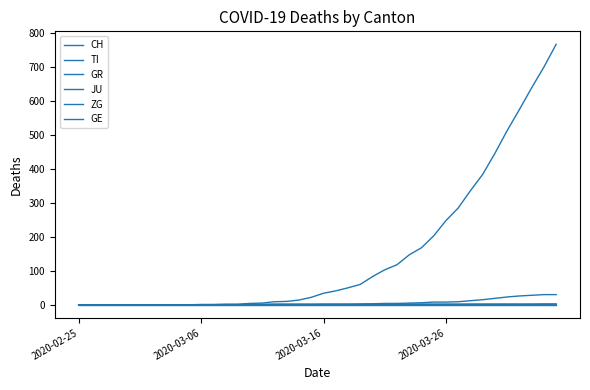

Which category has the lowest value in the GR series?

2020-02-25